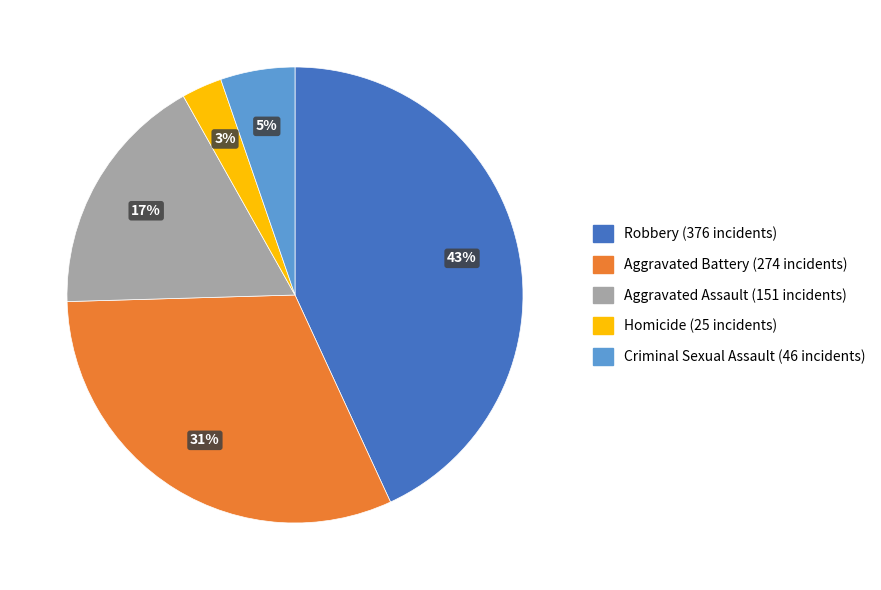

What percentage is the Aggravated Battery slice, to the nearest percent?

31%